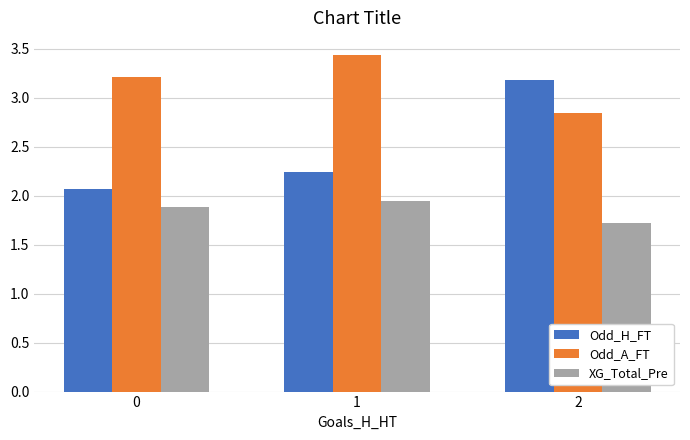

What is the spread (max minus min) of values at 1?

1.5